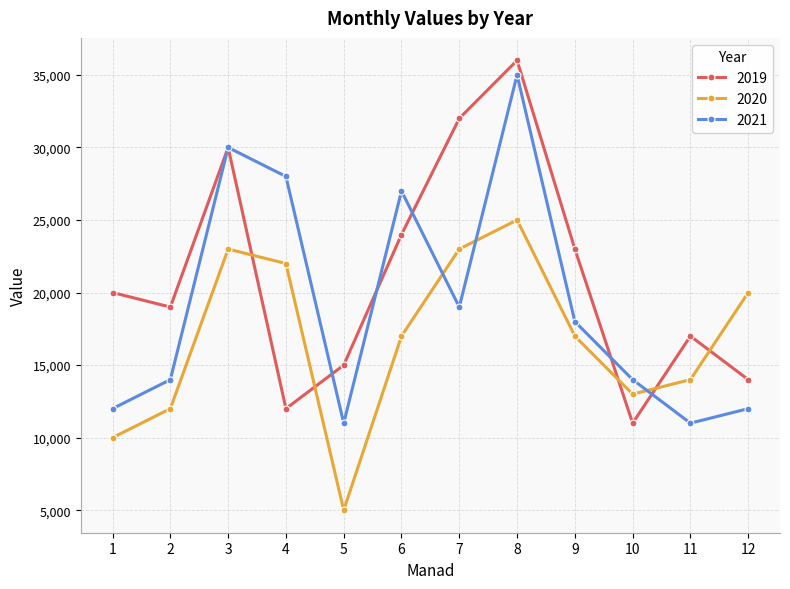

What is the difference between the 2020 values at 12 and 5?

15000